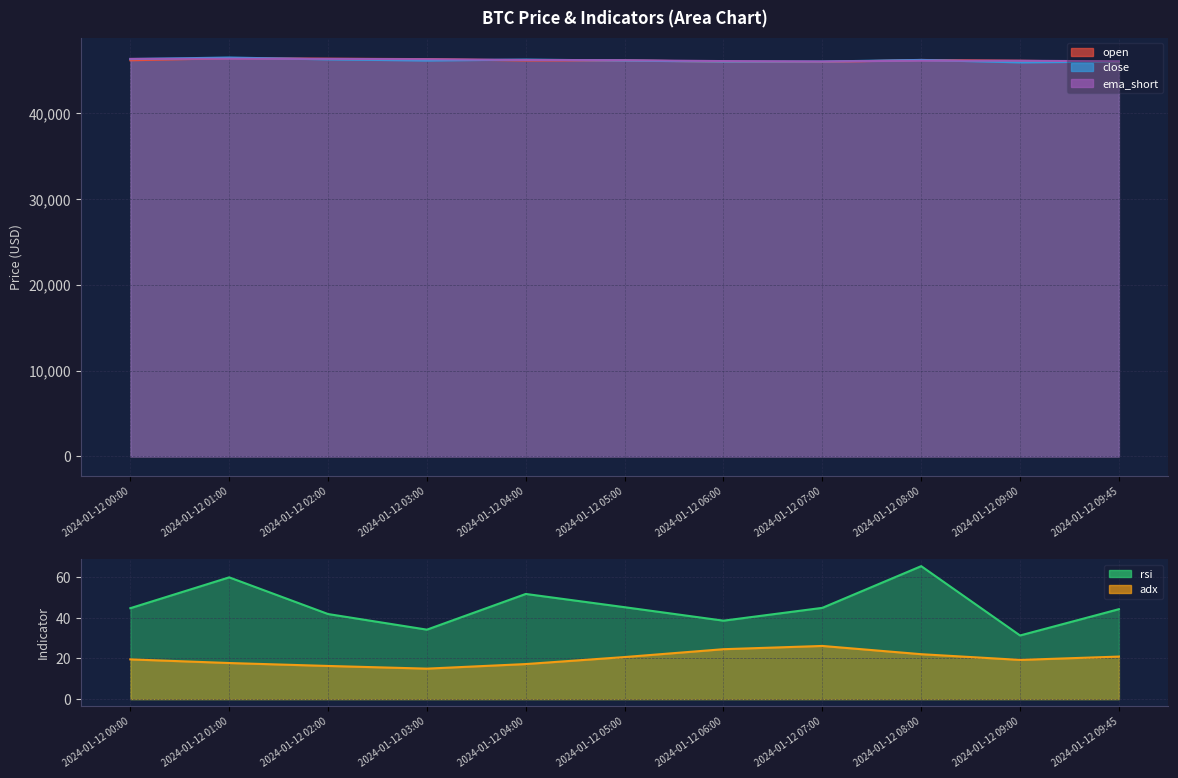

How many data points in rsi are less than 44?

4